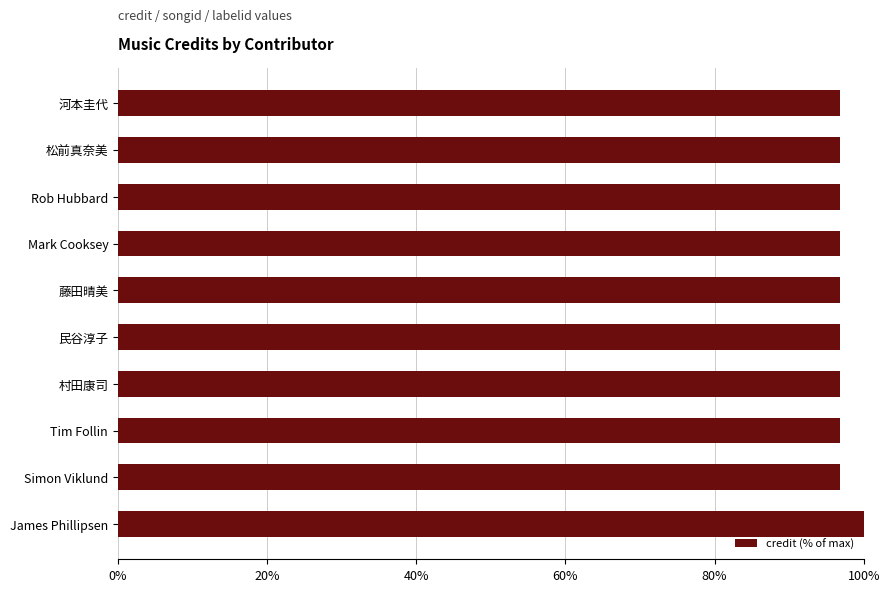

What is the average value?

97.1